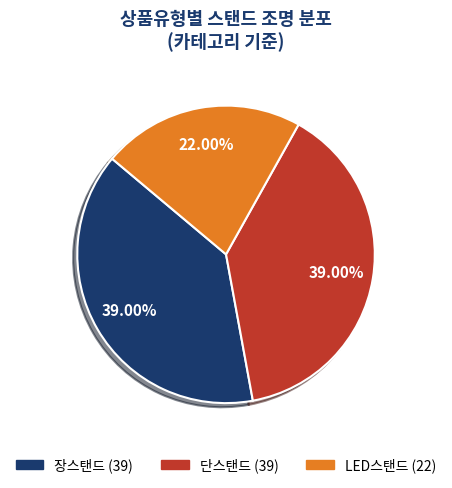

What is the smallest slice in the pie chart?

LED스탠드